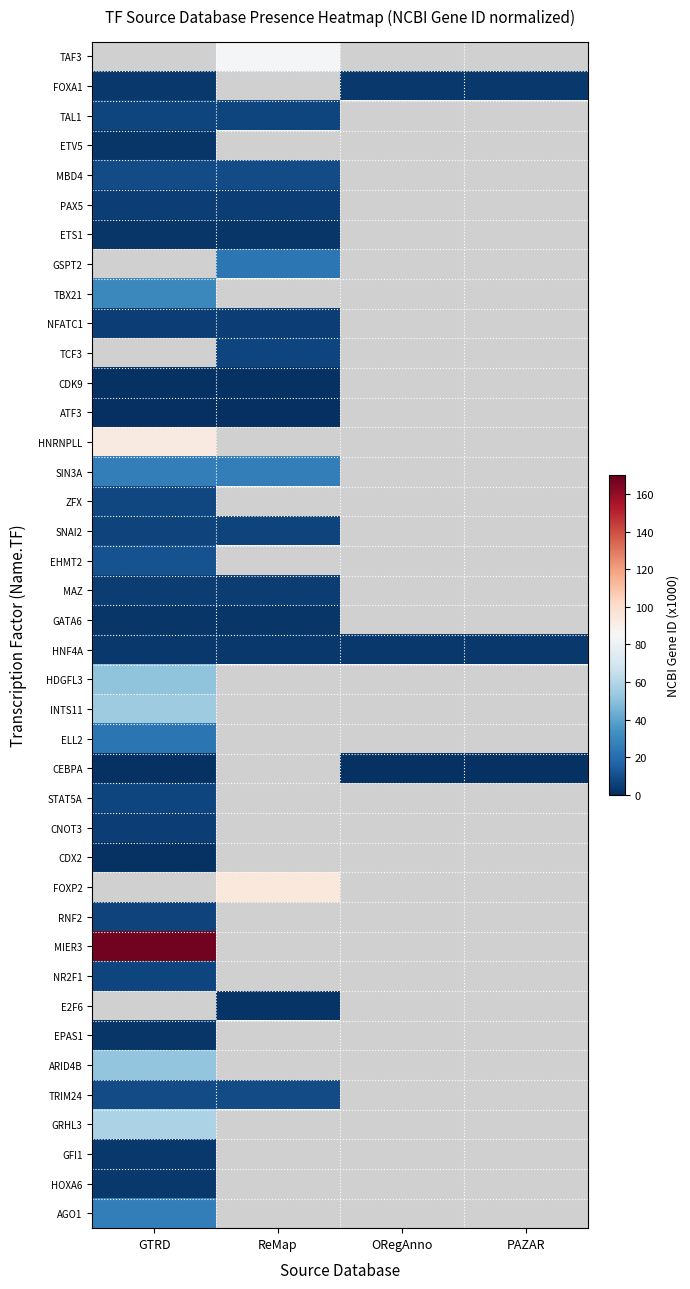

At ReMap, list the series in order from smallest to largest.

ETS1, HNF4A, PAX5, SNAI2, TAF3, FOXA1, TAL1, ETV5, ATF3, E2F6, GATA6, MAZ, MBD4, GSPT2, TBX21, CDK9, NFATC1, TCF3, HNRNPLL, SIN3A, ZFX, EHMT2, HDGFL3, INTS11, ELL2, CEBPA, STAT5A, CNOT3, CDX2, FOXP2, RNF2, MIER3, NR2F1, EPAS1, ARID4B, TRIM24, GRHL3, GFI1, HOXA6, AGO1